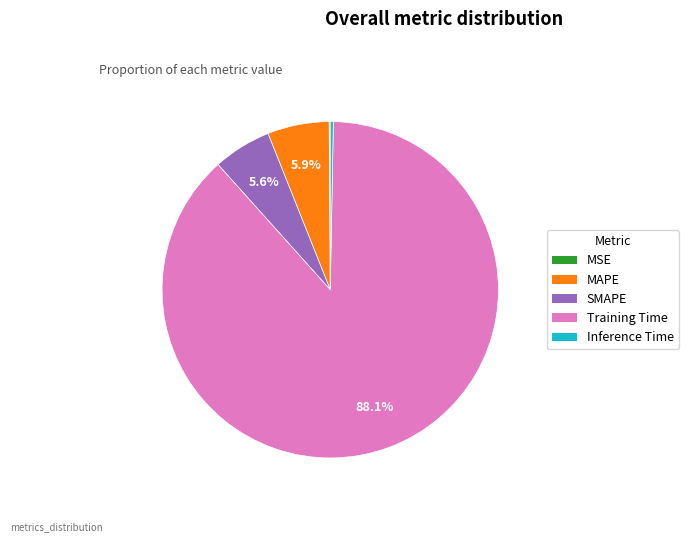

What is the largest slice in the pie chart?

Training Time